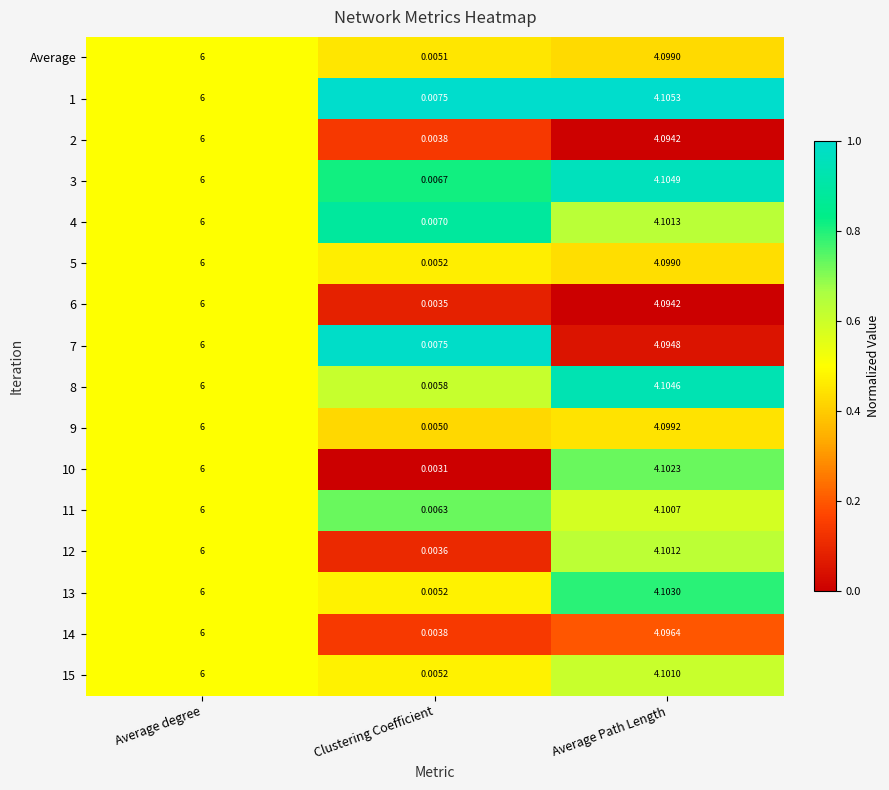

Rank the categories by 14 value from lowest to highest.

Clustering Coefficient, Average Path Length, Average degree